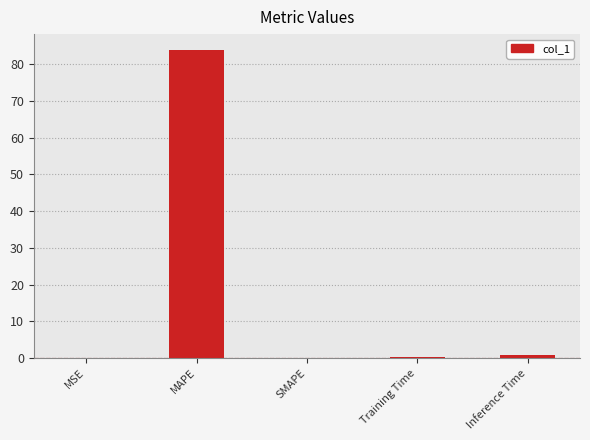

At which category does the chart reach its peak across all series?

MAPE